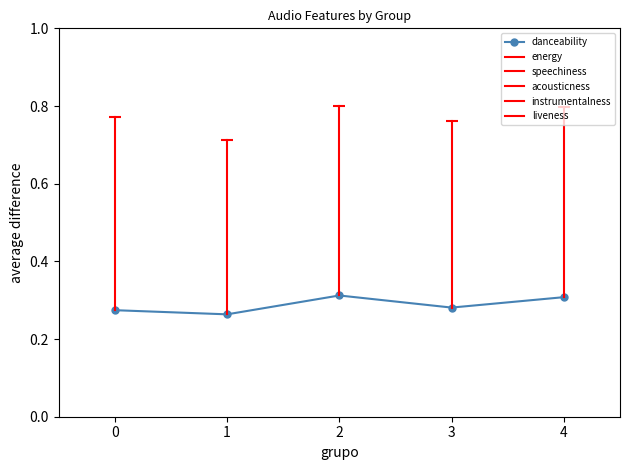

Reading left to right, list all the values displayed in this chart.

0.3	0.3	0.3	0.3	0.3